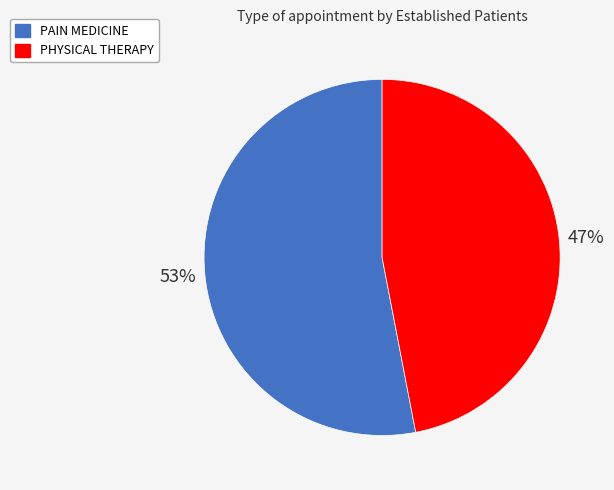

To the nearest percent, what is the difference between the PHYSICAL THERAPY and PAIN MEDICINE slice percentages?

6%